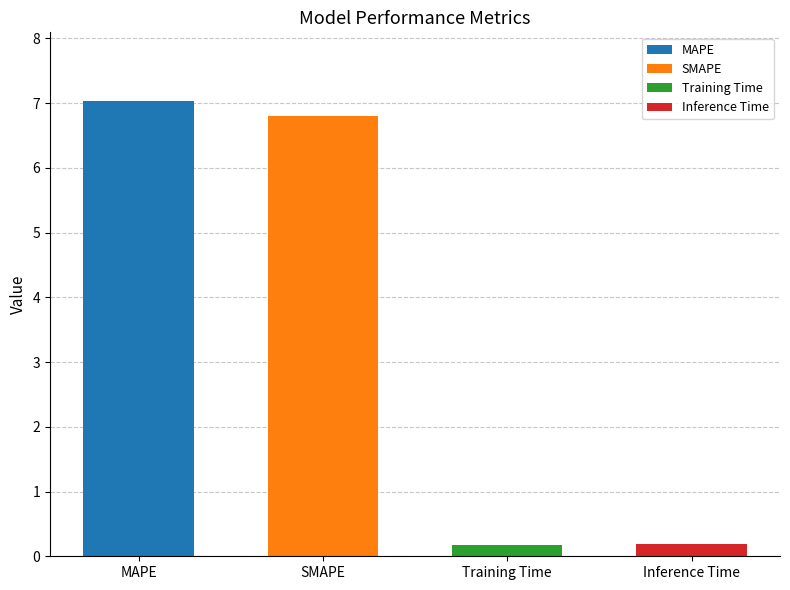

Rank the categories by value from highest to lowest.

MAPE, SMAPE, Inference Time, Training Time